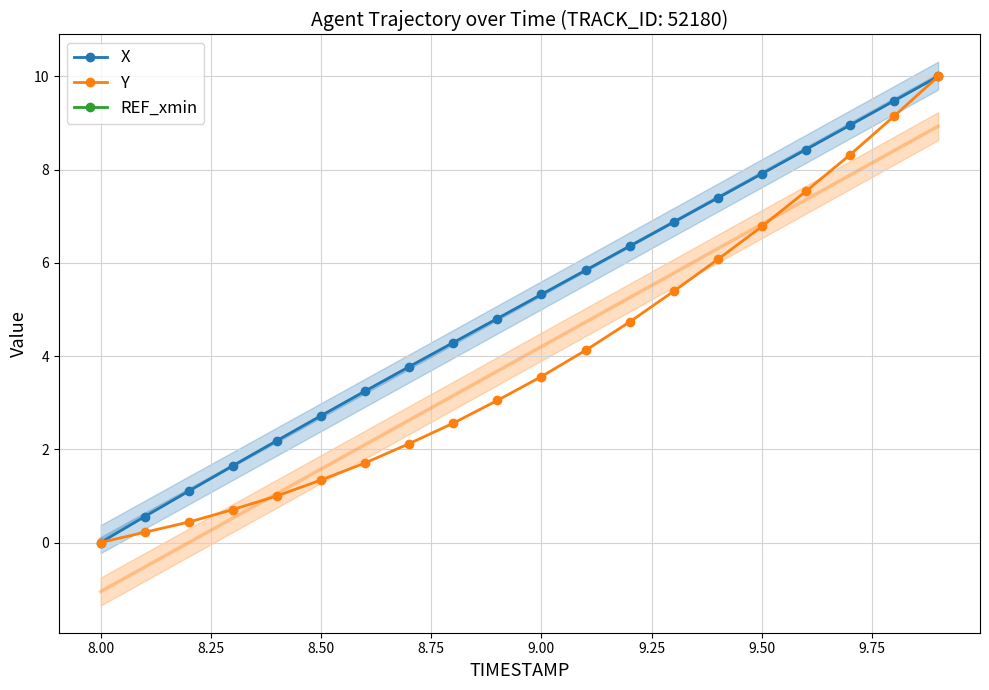

True or false: Y and X intersect in this chart.

False